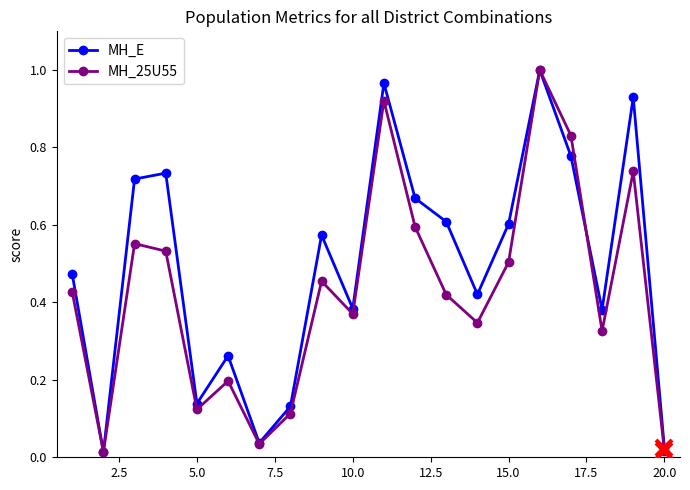

How many interior local peaks does the MH_E series have?

6